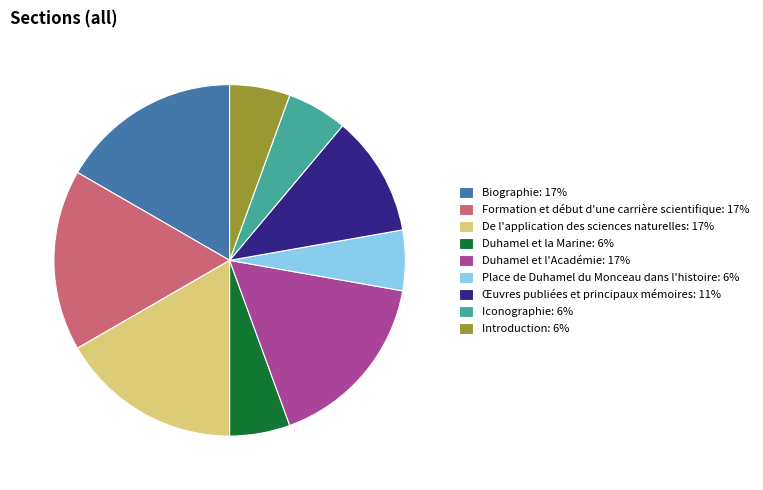

Do Duhamel et l'Académie: 17% and Œuvres publiées et principaux mémoires: 11% together represent more than half of the pie?

No